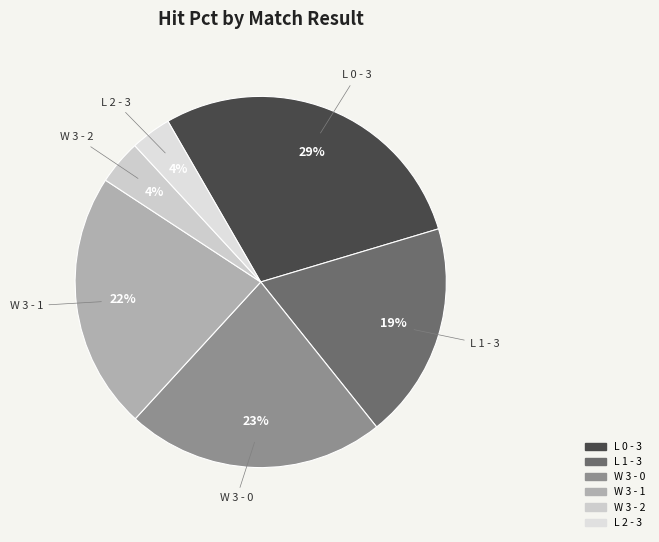

Which category has the biggest portion of the pie?

L 0 - 3